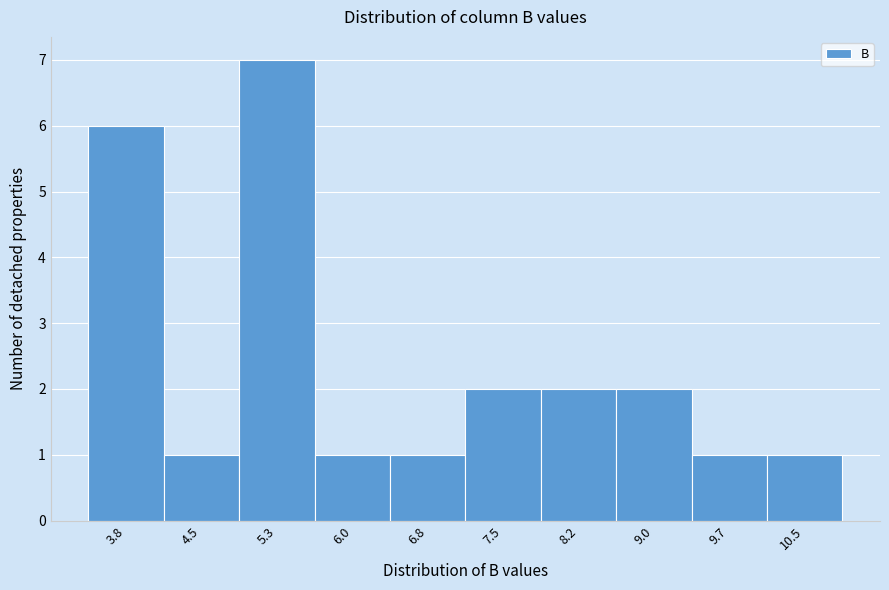

Reading right to left, what are all the values shown in this chart?

10.5=1	9.7=1	9.0=2	8.2=2	7.5=2	6.8=1	6.0=1	5.3=7	4.5=1	3.8=6